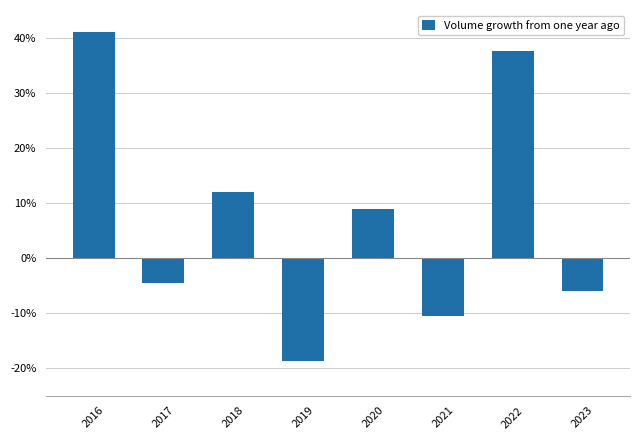

What is the change in value from 2018 to 2021?

-22.6